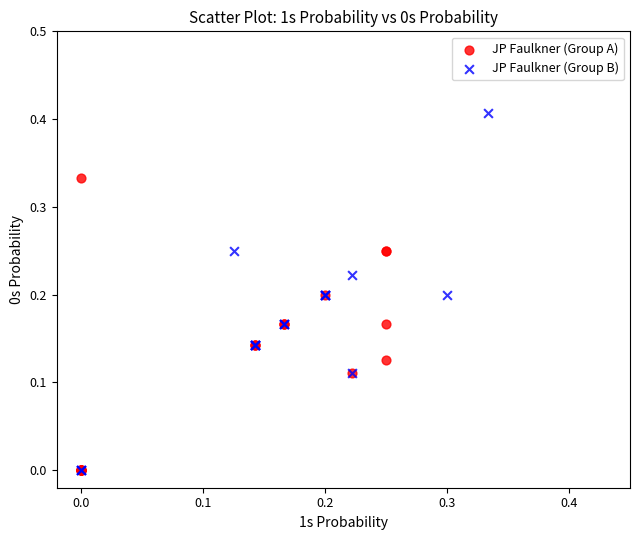

Which series contains the highest Y value?

JP Faulkner (Group B)